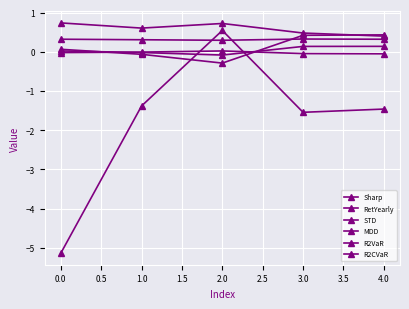

How many lines are shown in the chart?

6